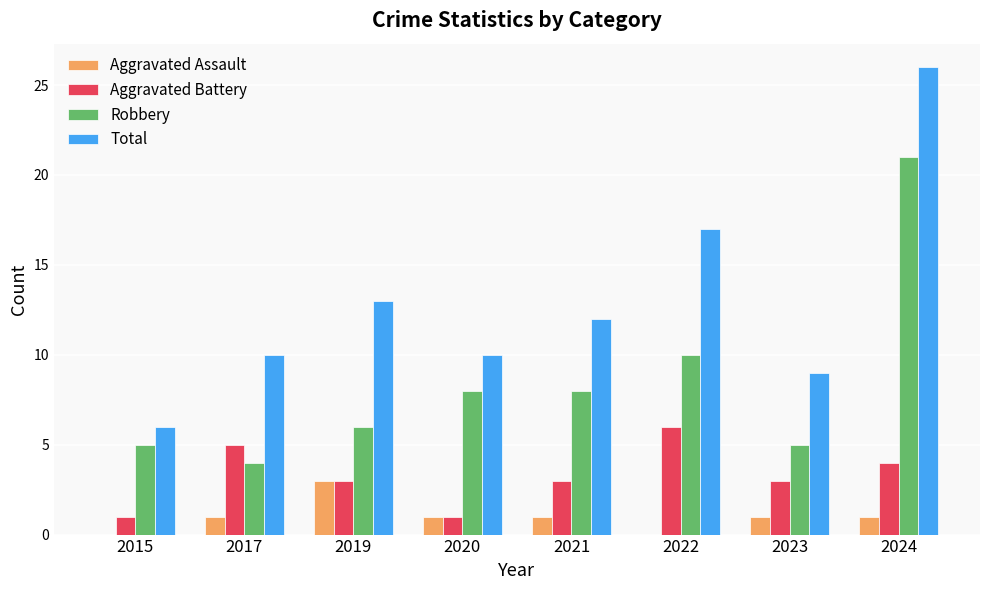

What are all the series names shown in the legend?

Aggravated Assault, Aggravated Battery, Robbery, Total